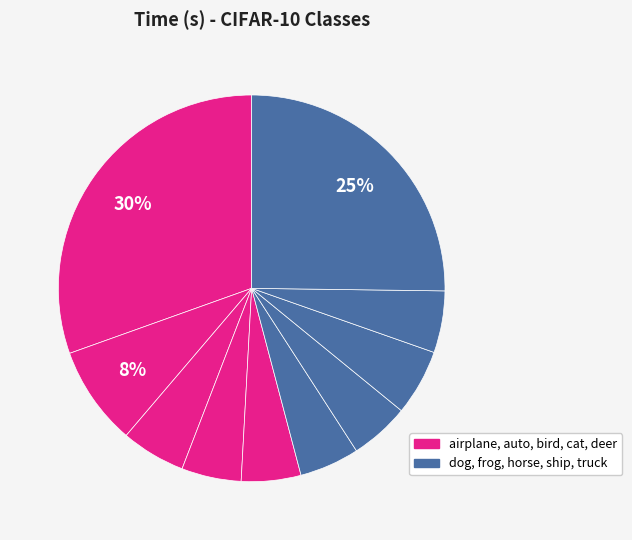

How many segments does this pie chart have?

10